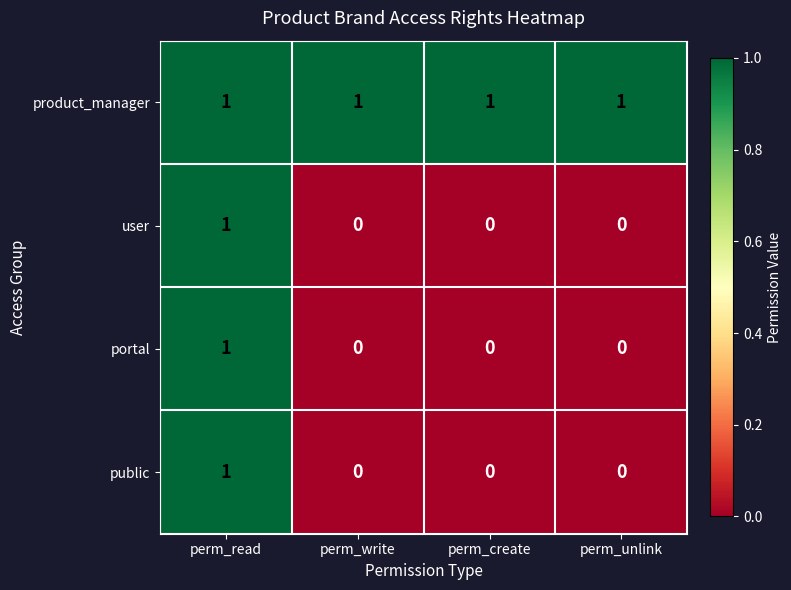

Which series has the largest total across all categories?

product_manager